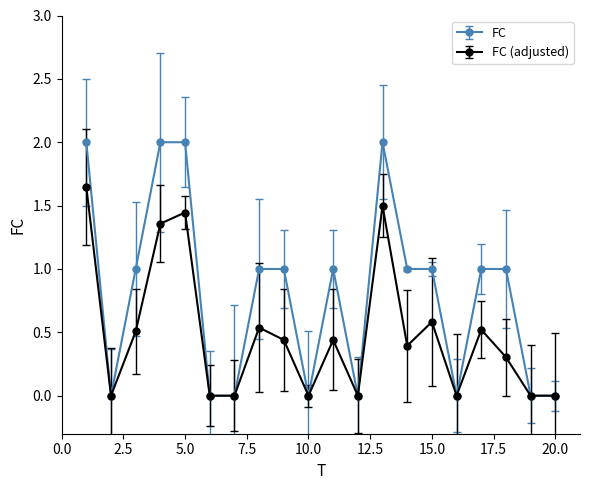

List the series in order of their peak value, lowest first.

FC (adjusted), FC